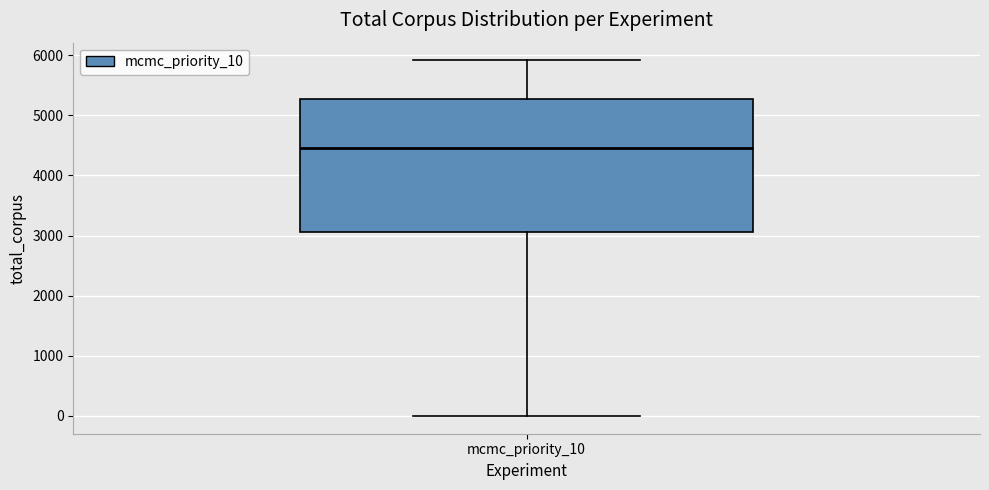

Where is the lower edge of the box for mcmc_priority_10 on the y-axis? The values are not printed on the chart, so give them approximately, as read against the axis.

3100